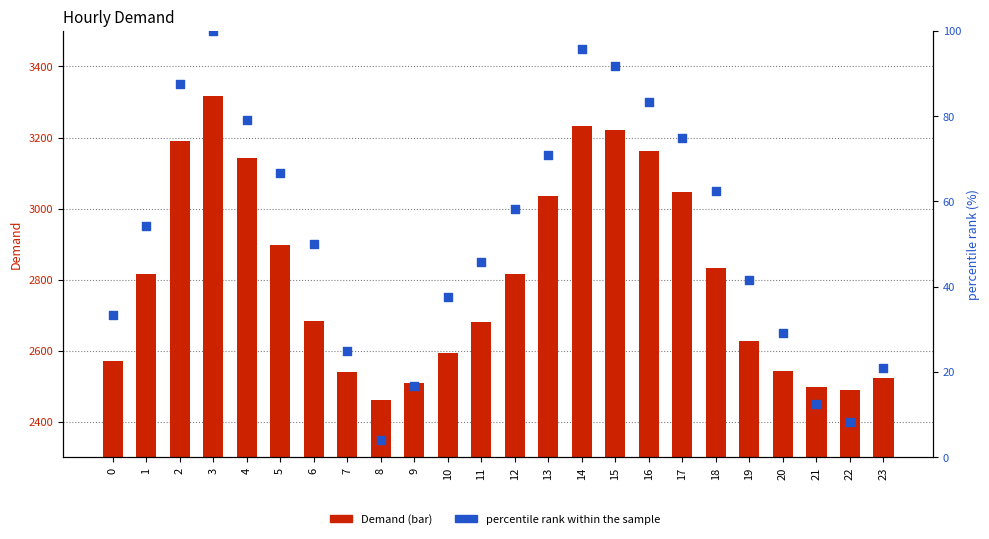

Which series contains the lowest Y value?

percentile rank within the sample